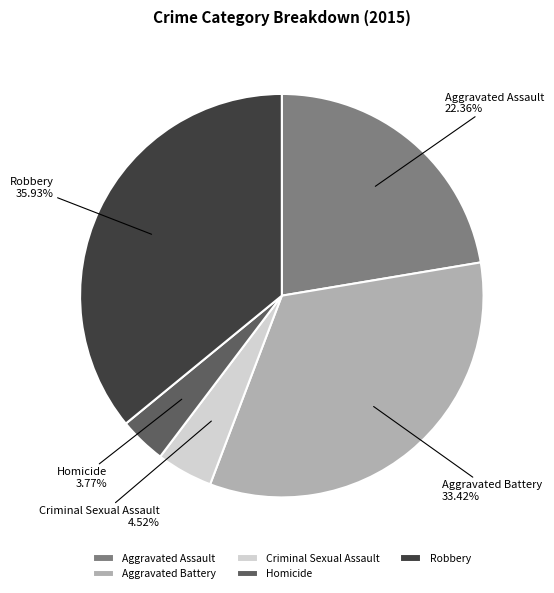

To the nearest percent, what is the combined percentage of Criminal Sexual Assault and Aggravated Assault?

27%